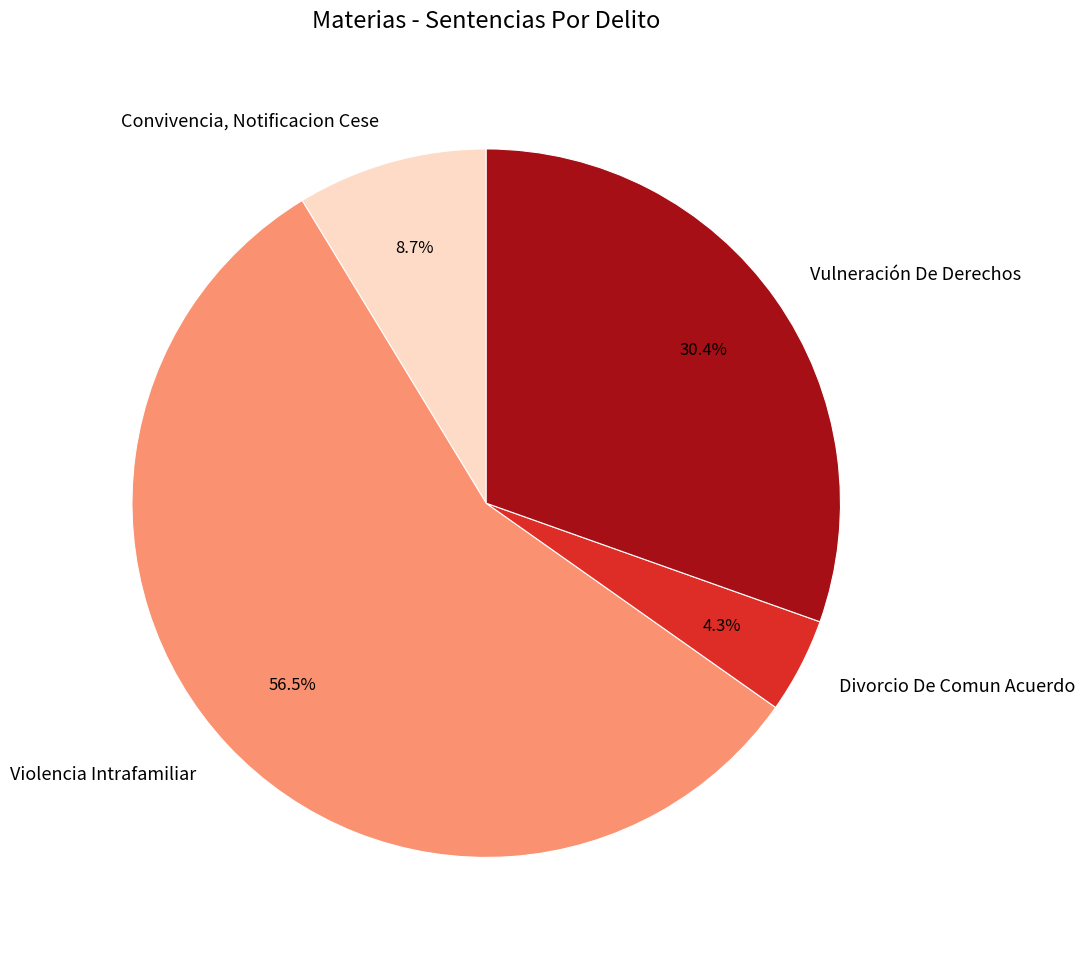

True or false: Divorcio De Comun Acuerdo accounts for 14% of the total.

False